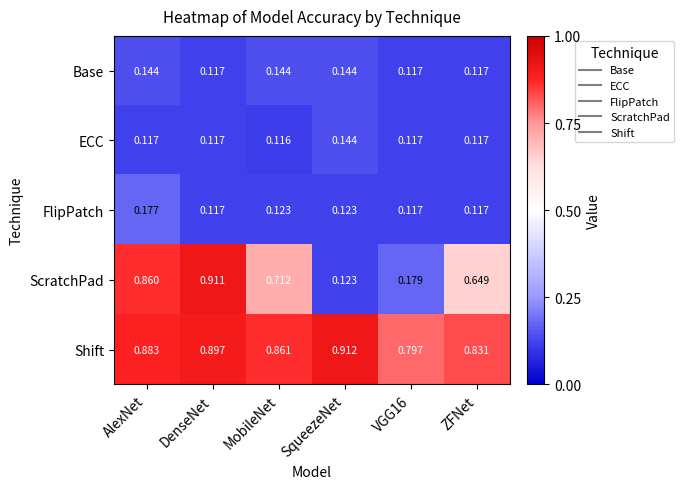

How many categories are shown in the chart?

6